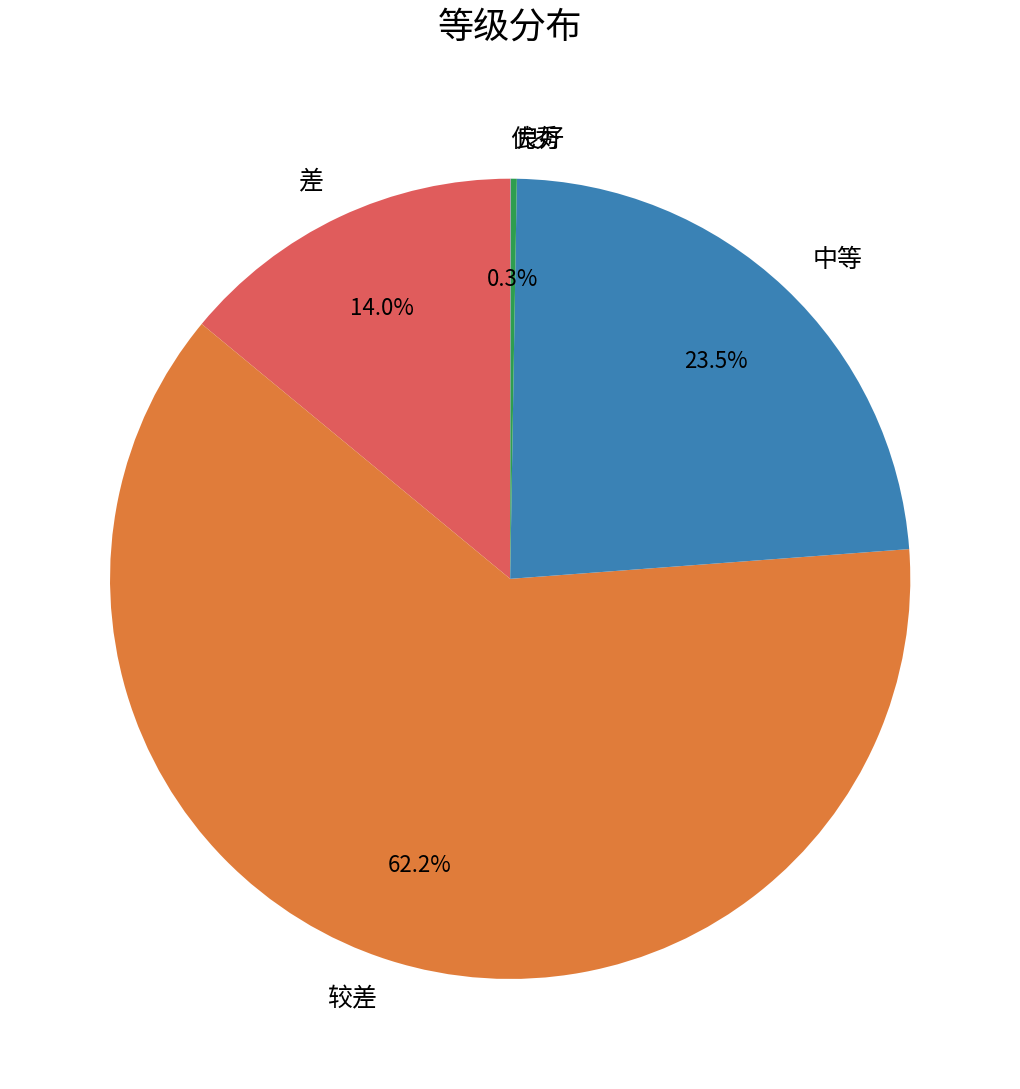

What percentage is NOT represented by 差?

86.0%